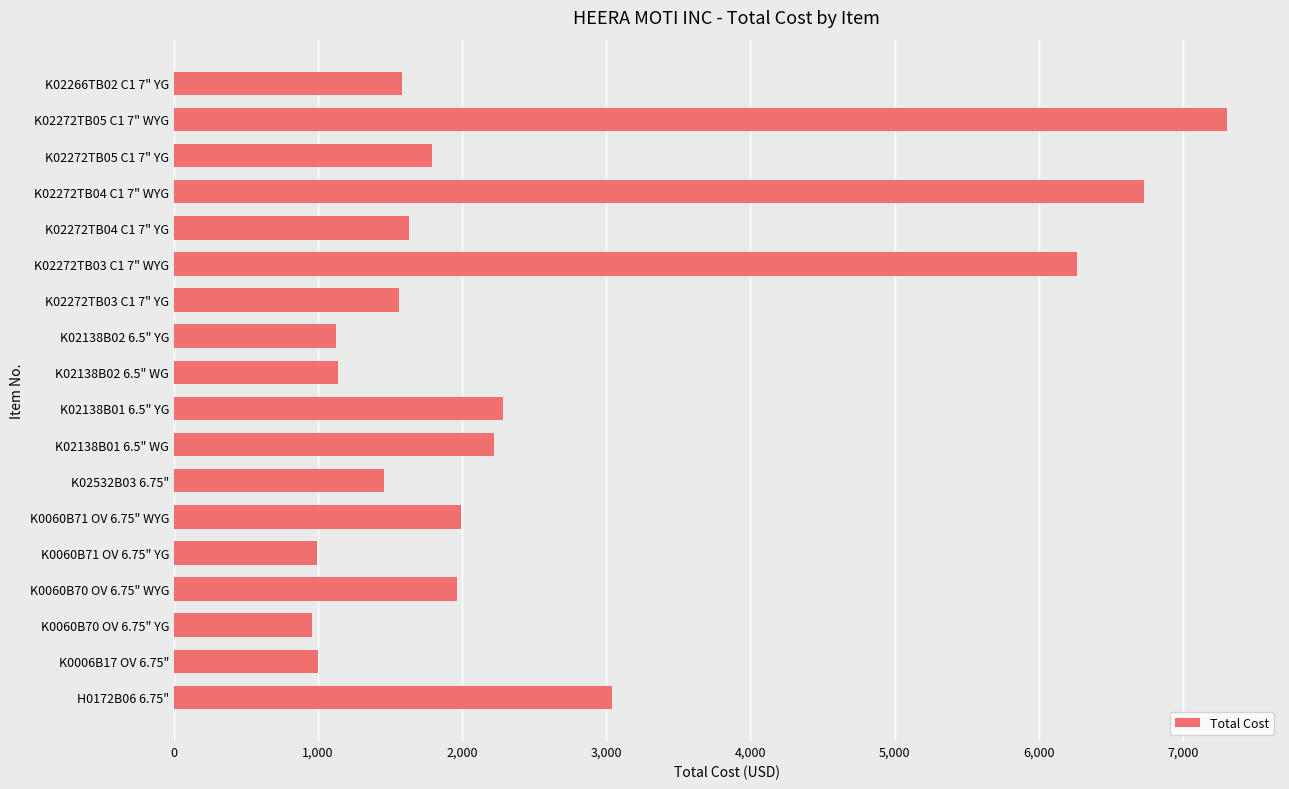

What is the difference between the values at K02272TB05 C1 7" WYG and K02272TB04 C1 7" YG?

5675.9